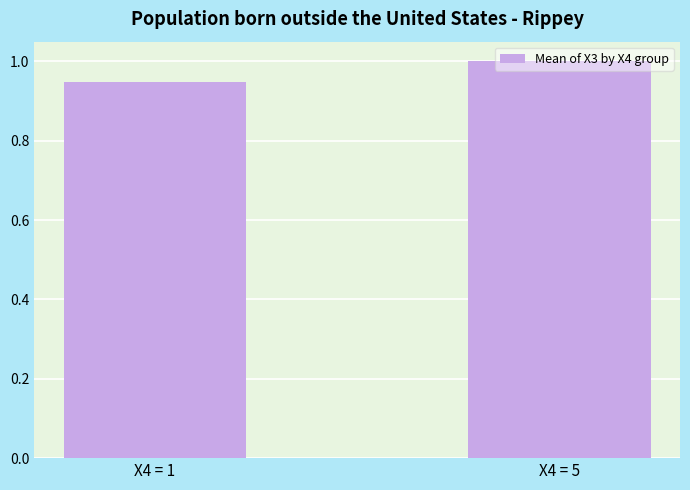

True or false: the data shows 0.3 at X4 = 1.

False